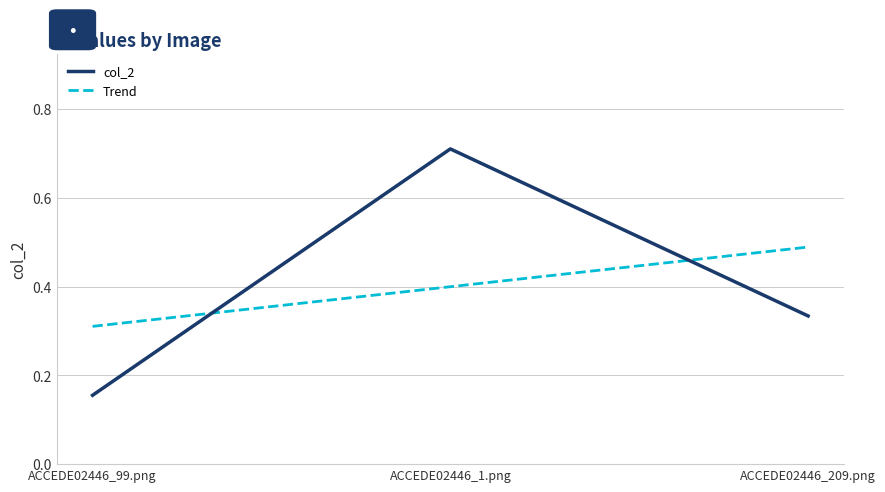

The chart shows a value of 0.5 at ACCEDE02446_209.png. True or false?

False